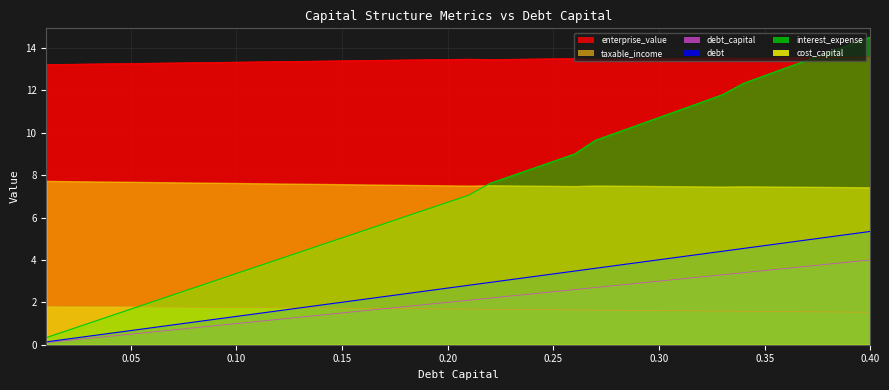

How many data points in interest_expense are above 7?

20